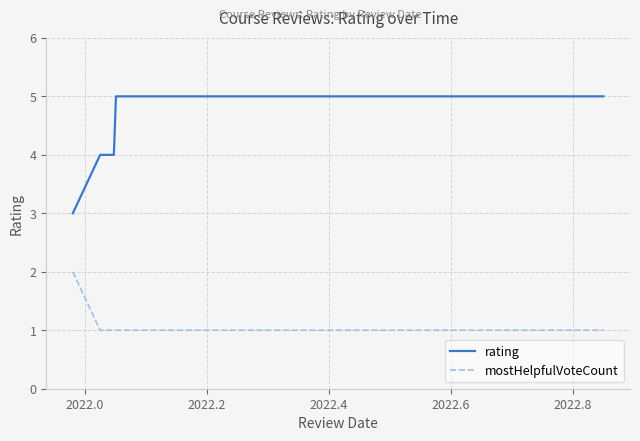

Which series has the widest spread of values?

rating